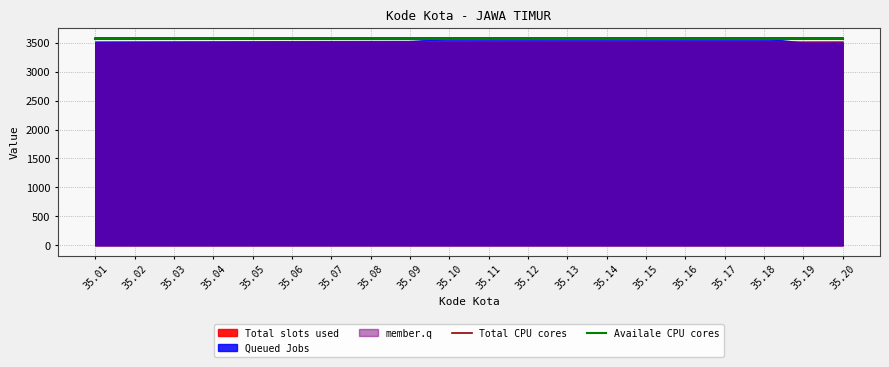

Where is Availale CPU cores nearest to the value 3571?

35.01